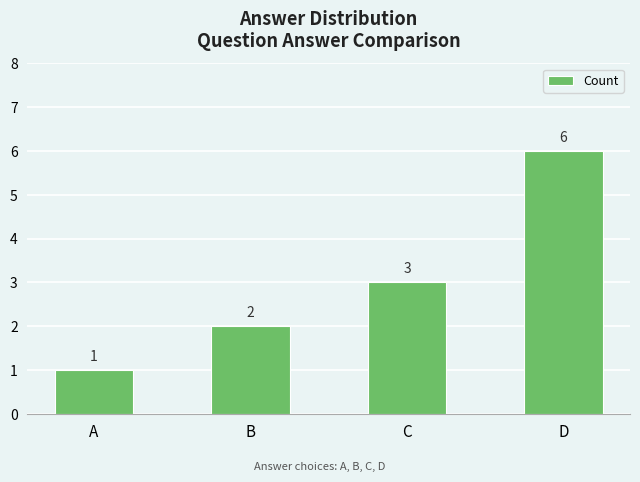

How many distinct data groups are displayed?

1